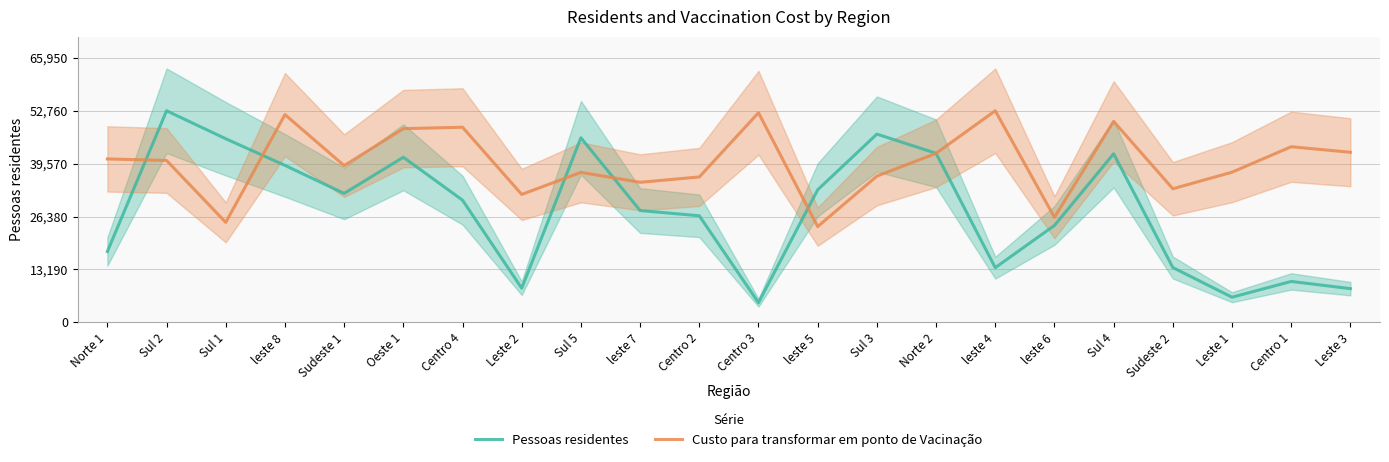

How many categories are shown in the chart?

22